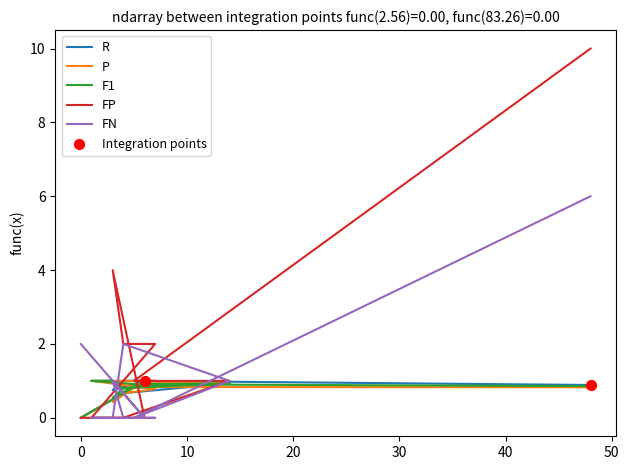

At how many categories does at least one series exceed 2?

2